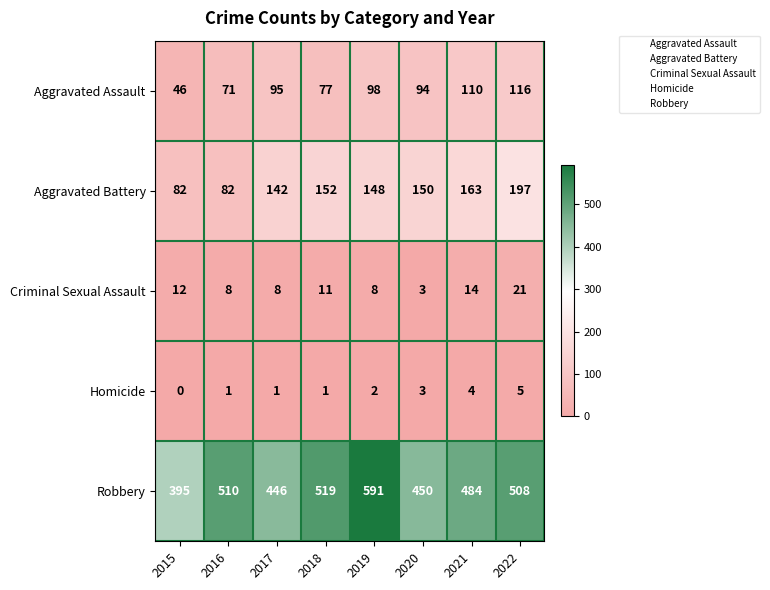

What is the greatest value displayed?

591